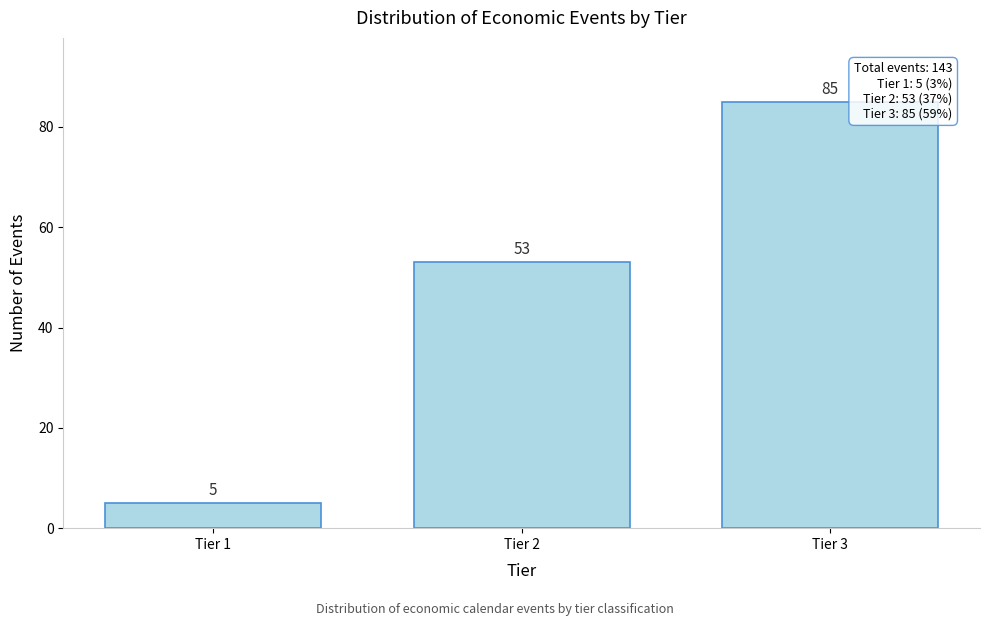

Reading left to right, extract all data points from this chart.

Tier 1=5	Tier 2=53	Tier 3=85